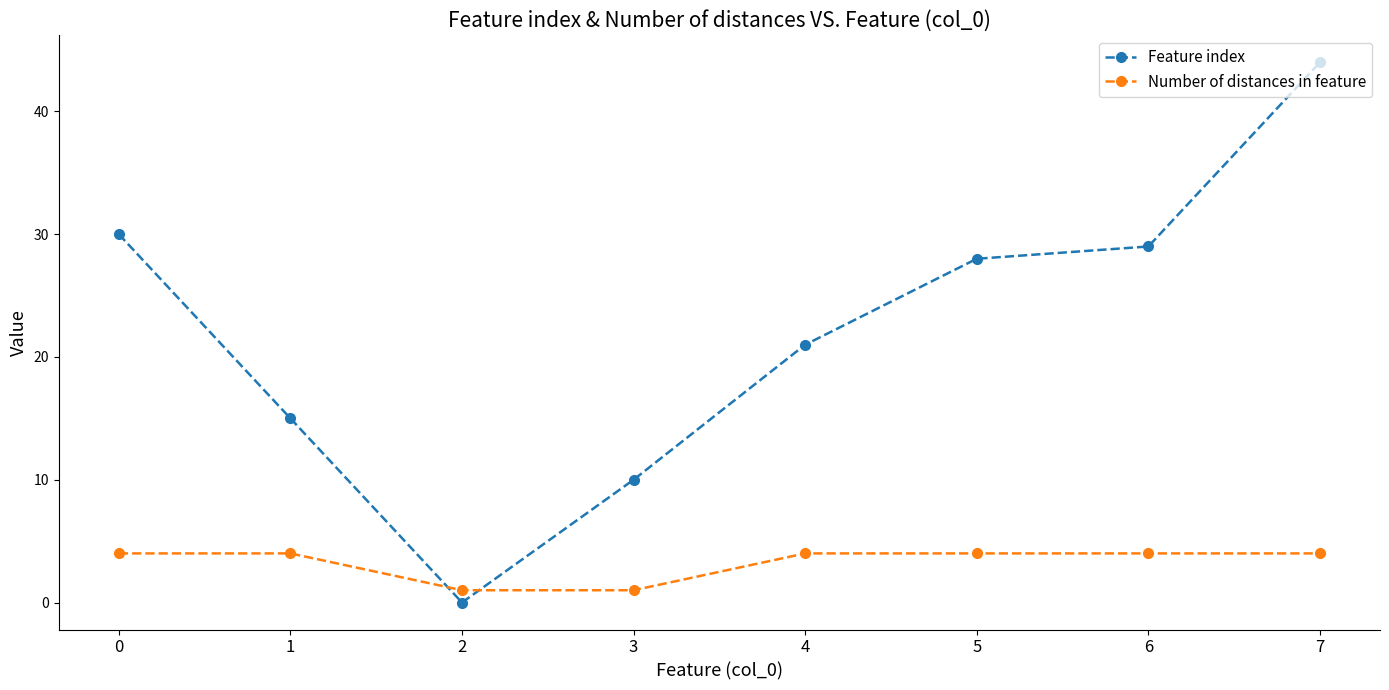

What is the lowest value of the Number of distances in feature series?

1